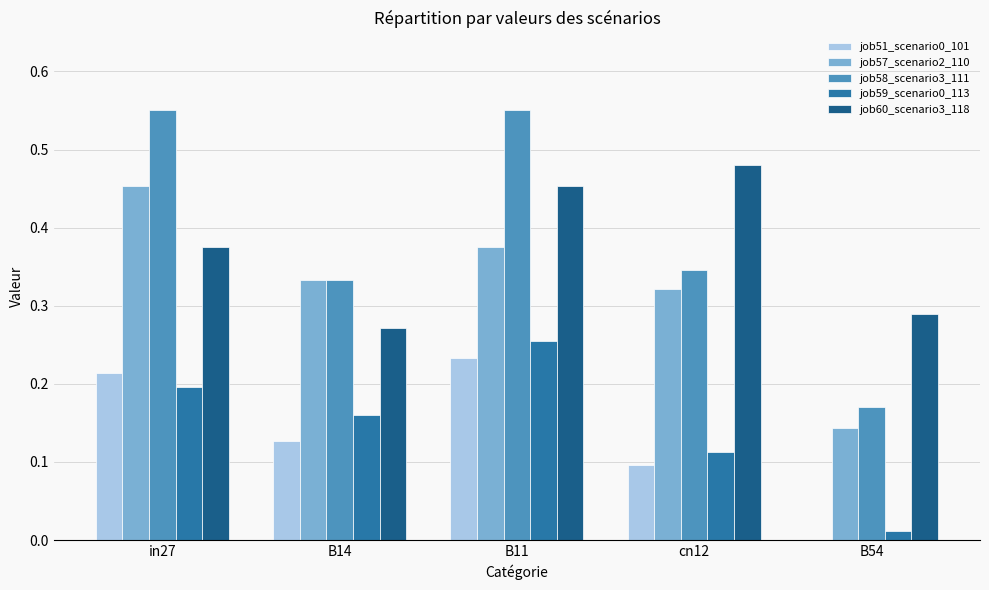

Does the chart contain stacked bars?

No